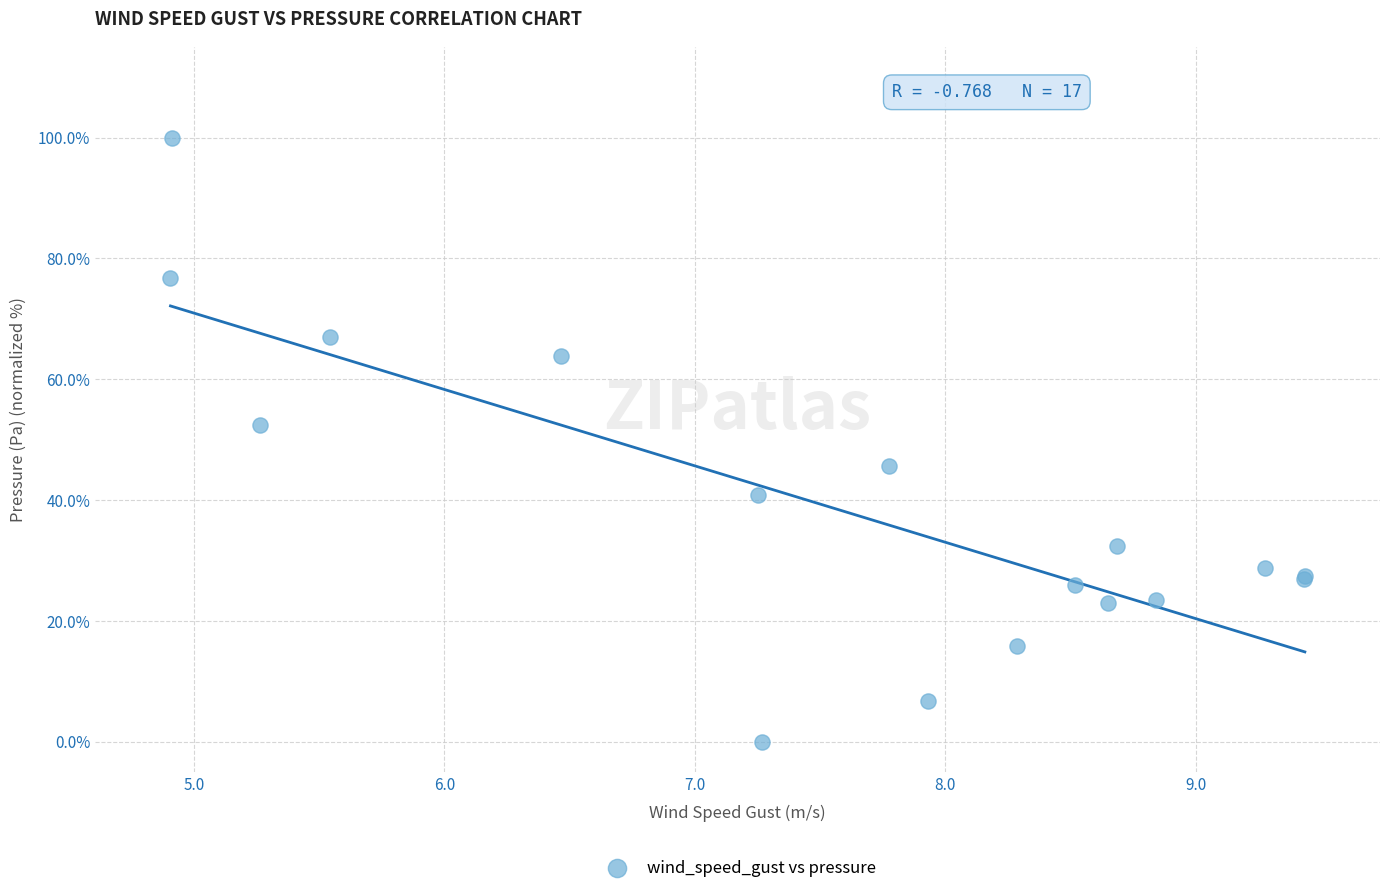

What Y value in the scatter plot is closest to 50?

52.4